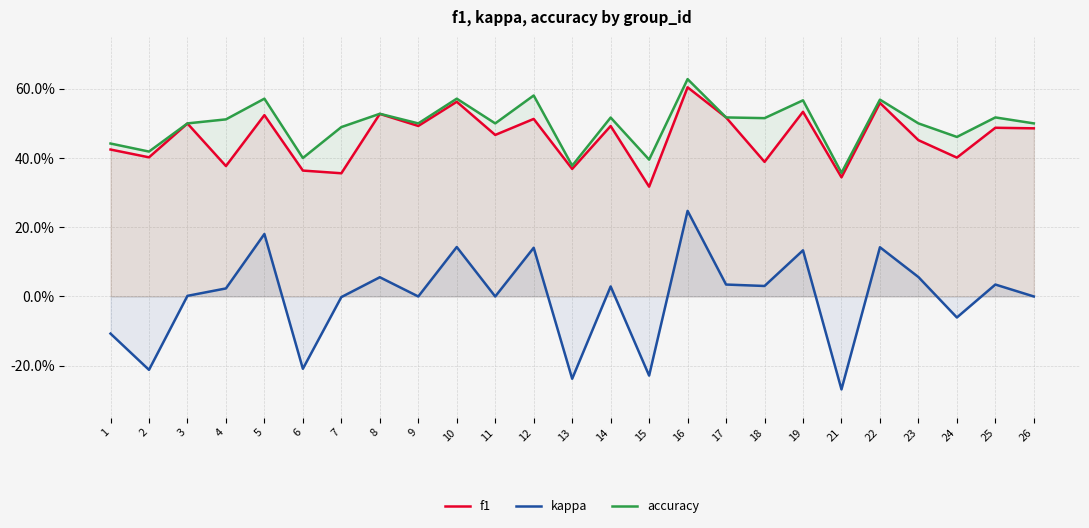

What is the difference between the maximum and minimum values in the kappa series?

0.5